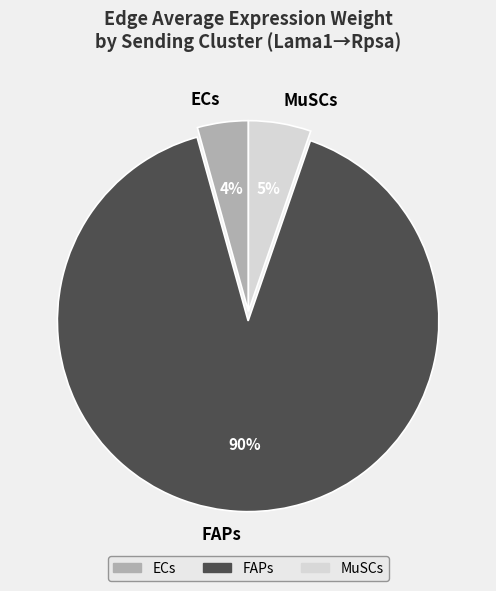

Which slice is the smallest?

ECs